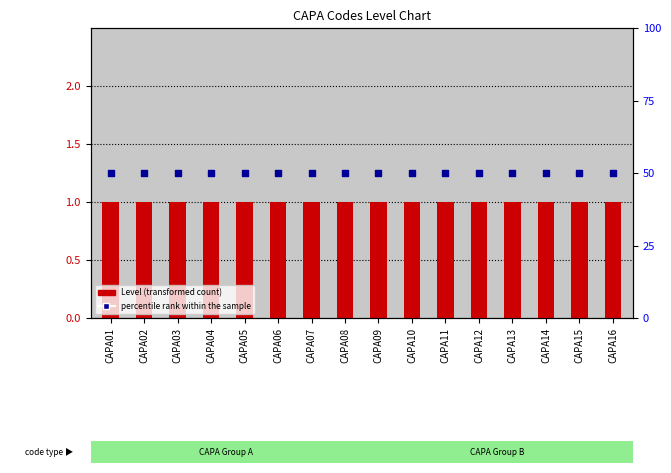

Which series reaches the maximum Y coordinate?

percentile rank within the sample